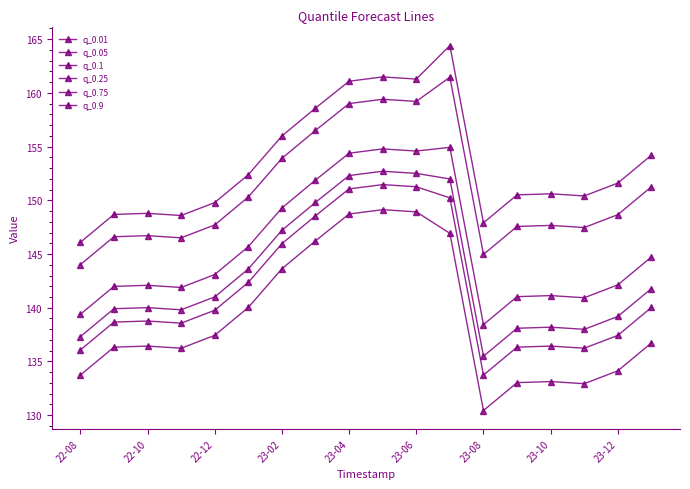

True or false: q_0.1 and q_0.9 intersect in this chart.

False